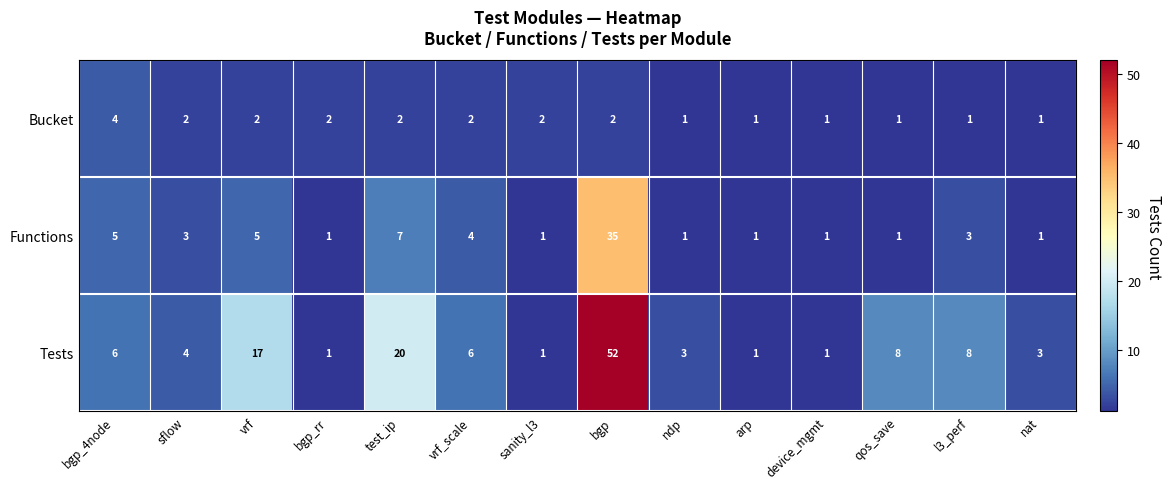

Is it true that Bucket equals 2 at test_ip?

True